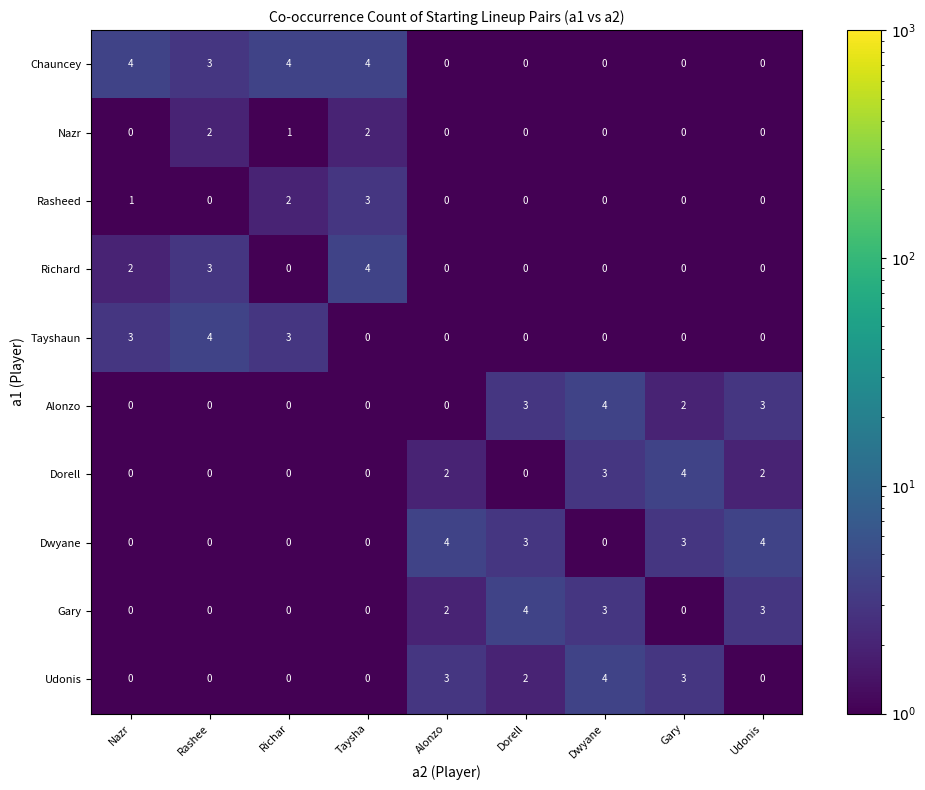

Which series changed the most between Rashee and Richar?

Richard